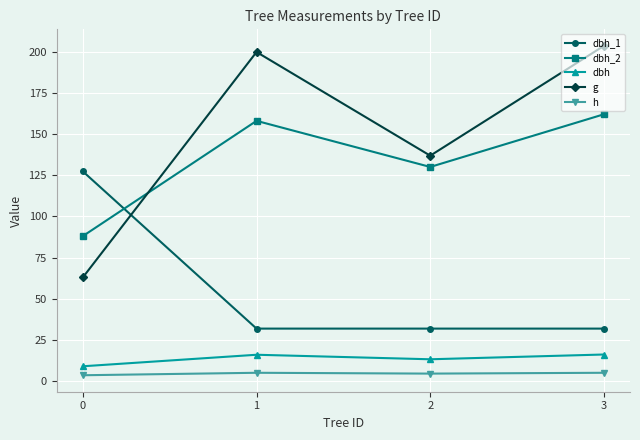

At how many categories does at least one series exceed 146?

2